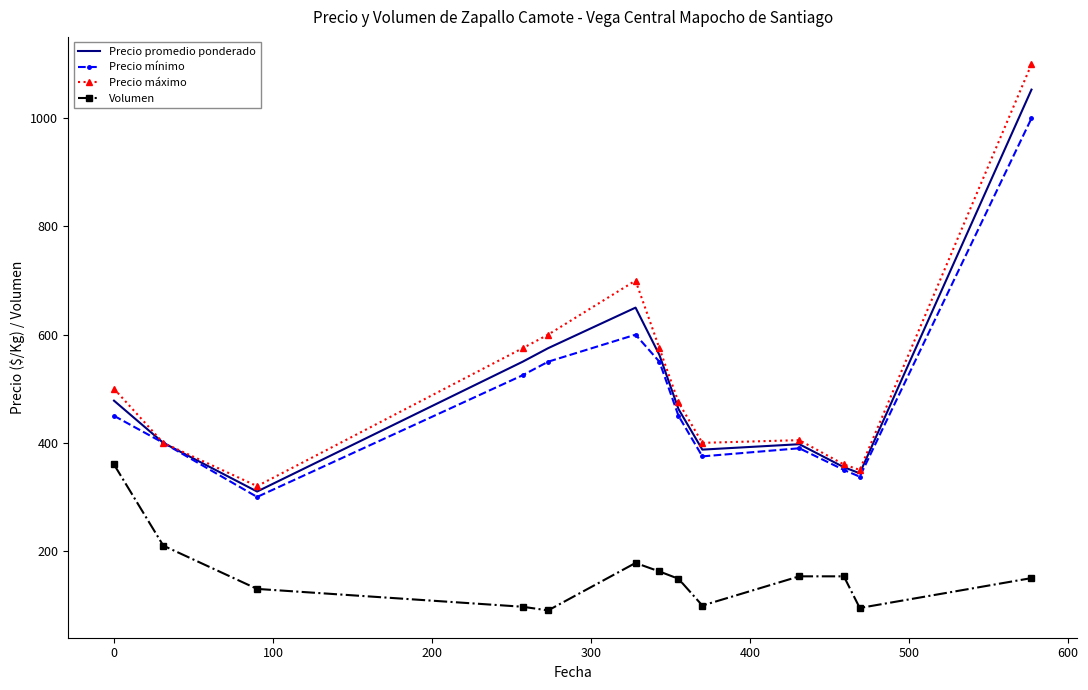

True or false: Volumen and Precio máximo intersect in this chart.

False